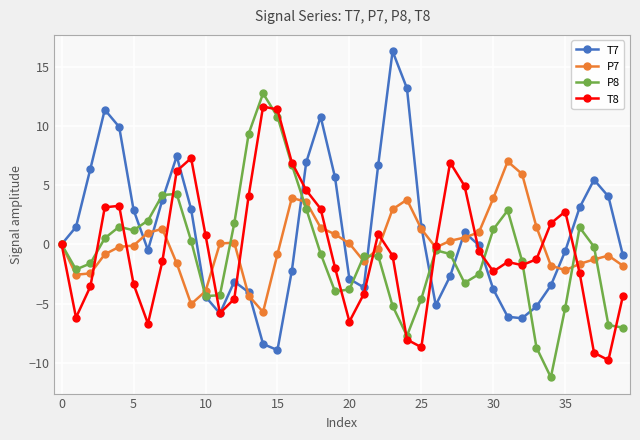

What is the maximum value shown in the chart?

16.3